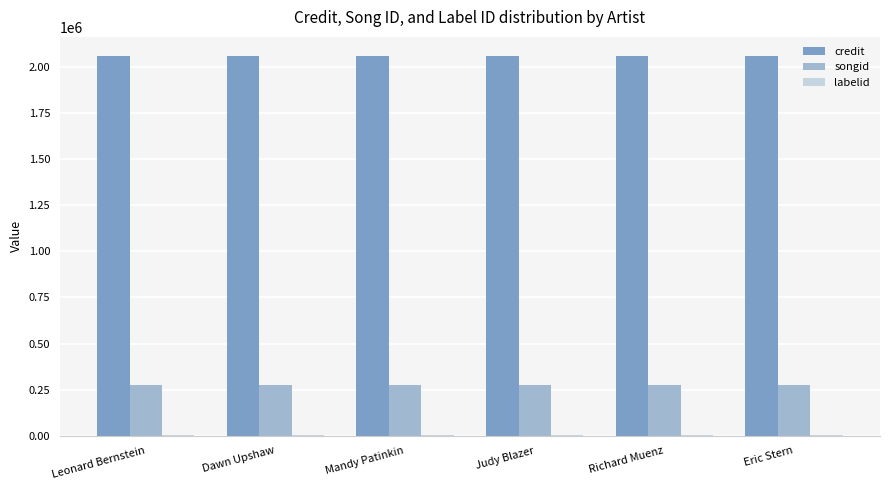

Is it true that credit equals 3167650 at Dawn Upshaw?

False